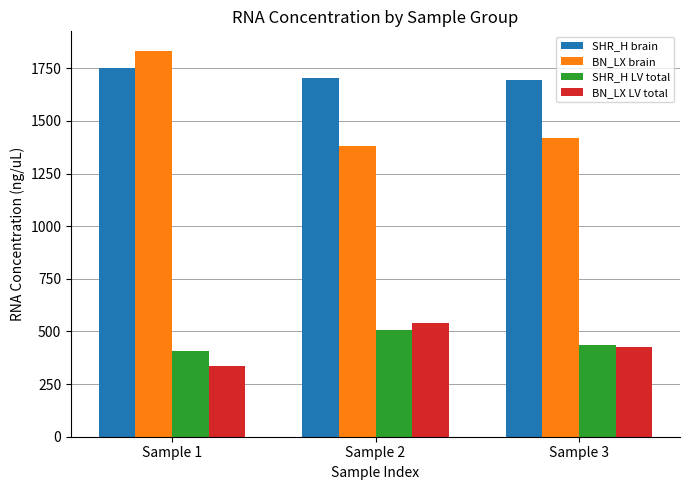

The value of BN_LX brain at Sample 3 is 683.5. True or false?

False